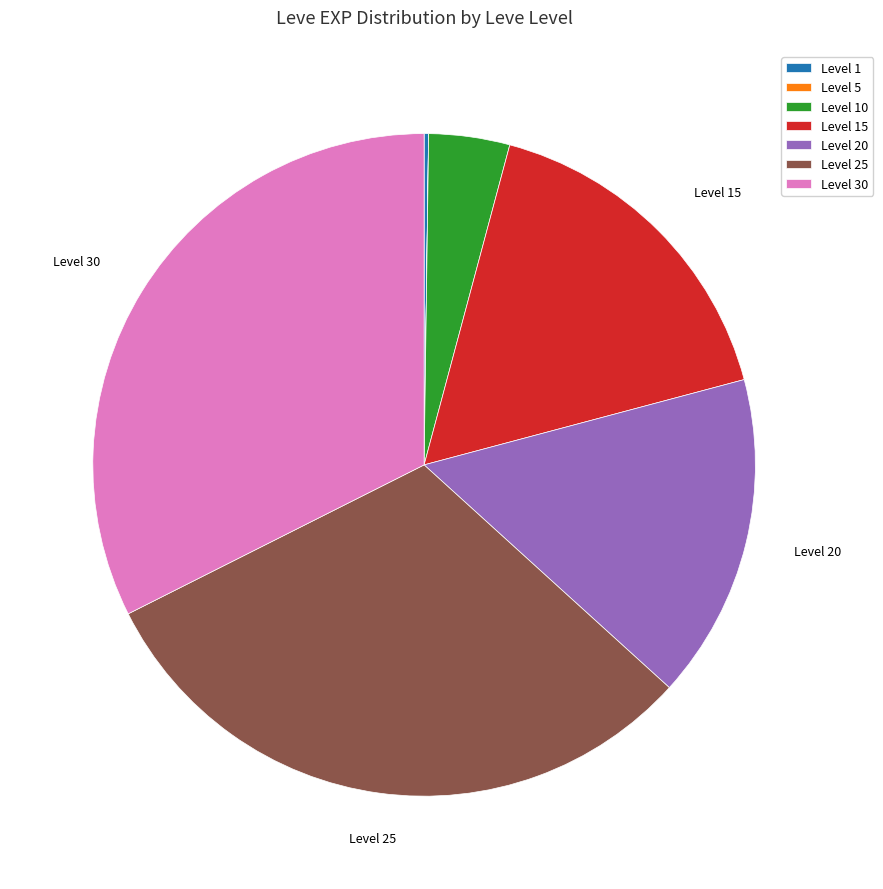

True or false: Level 25 accounts for 31% of the total.

True